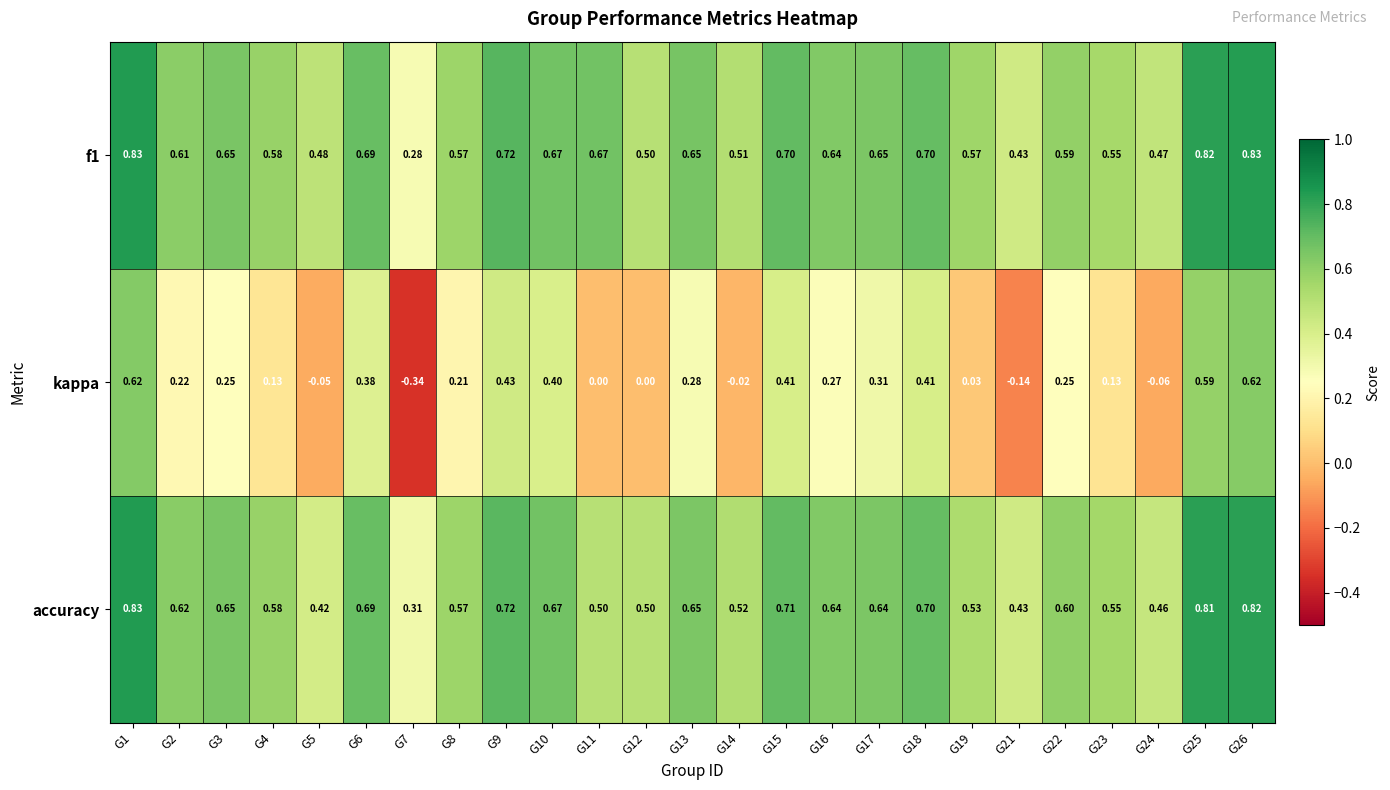

Which series has the widest spread of values?

kappa